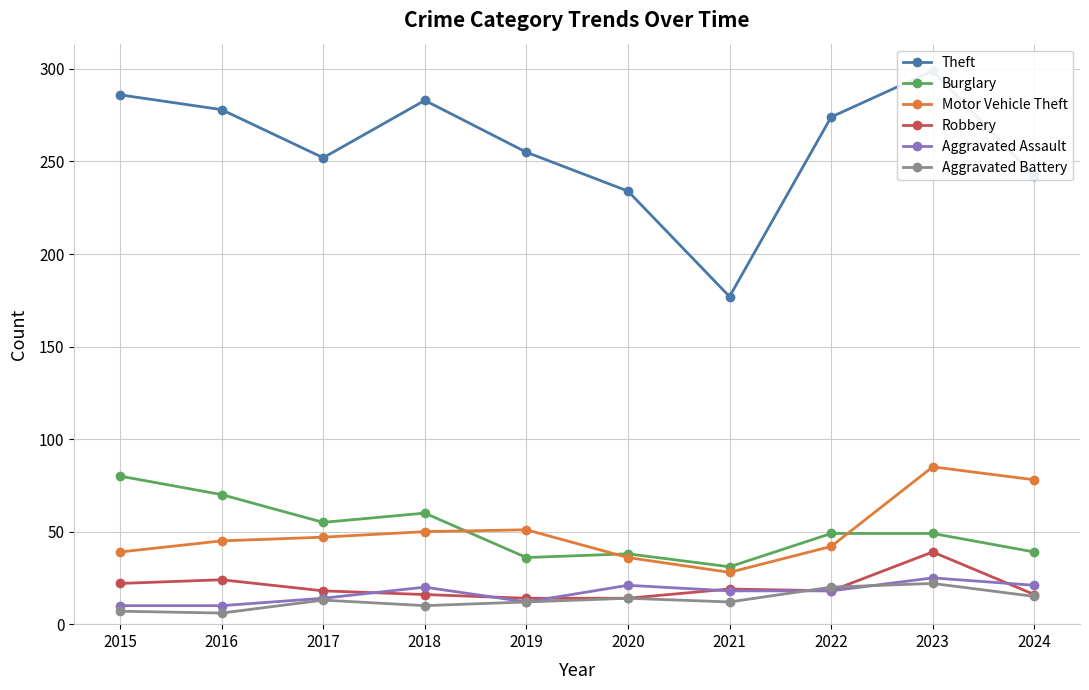

Which category has the lowest value across all series?

2016